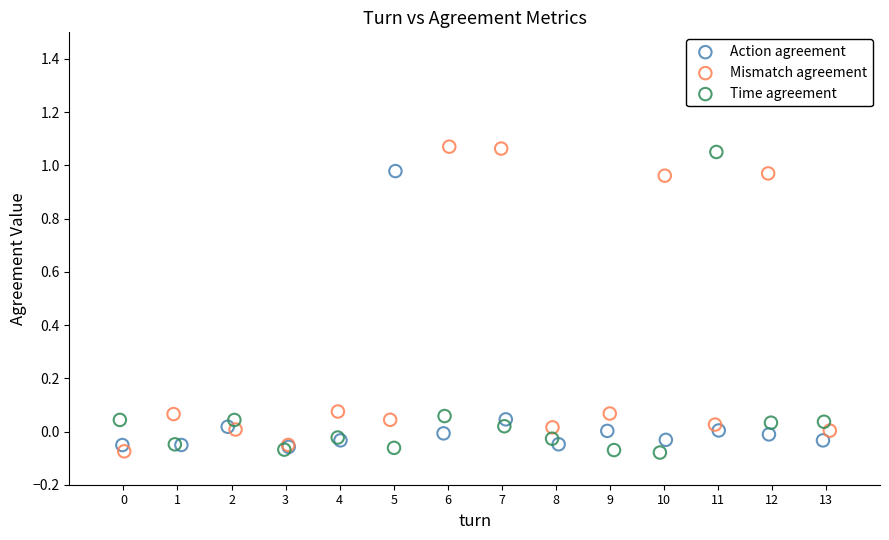

What are all the series names shown in the legend?

Action agreement, Mismatch agreement, Time agreement